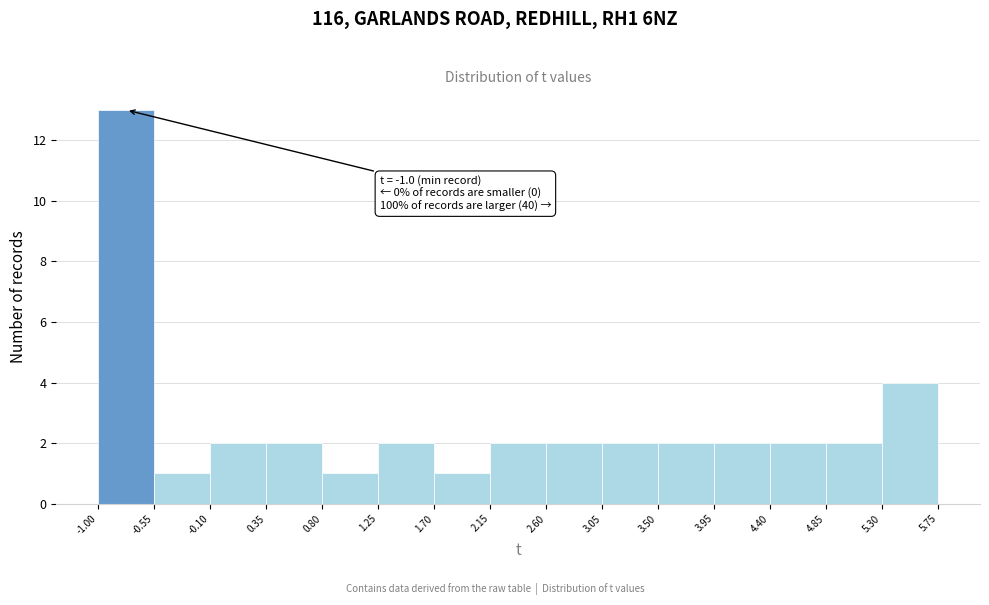

Over which range of the x-axis is the bar tallest?

-1.00 to -0.55